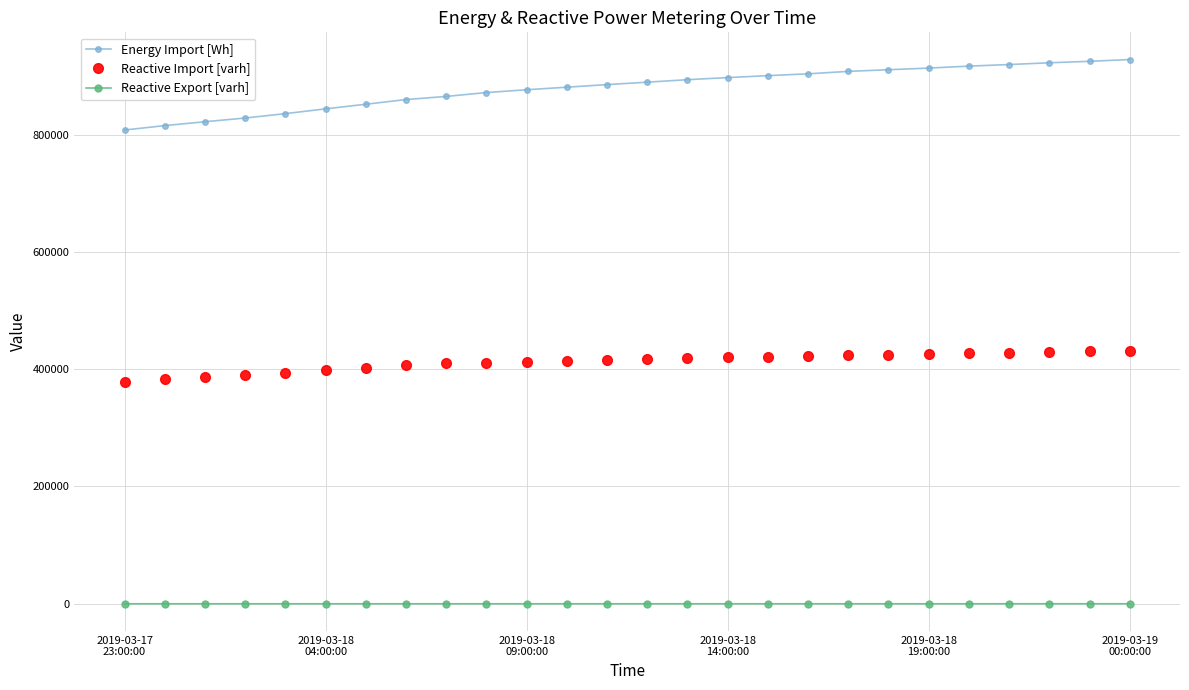

What is the value of the Energy Import [Wh] point at the 13th from the left?

885180